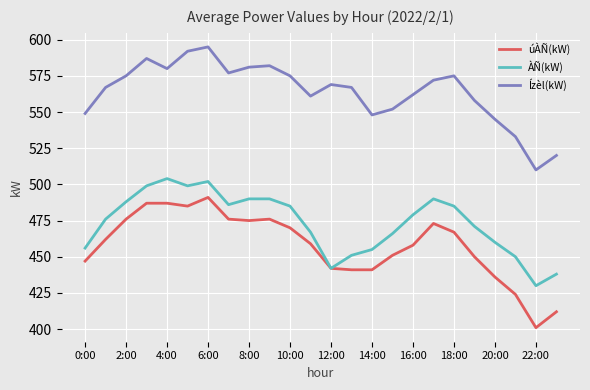

What is the minimum value for Ízèl(kW)?

510